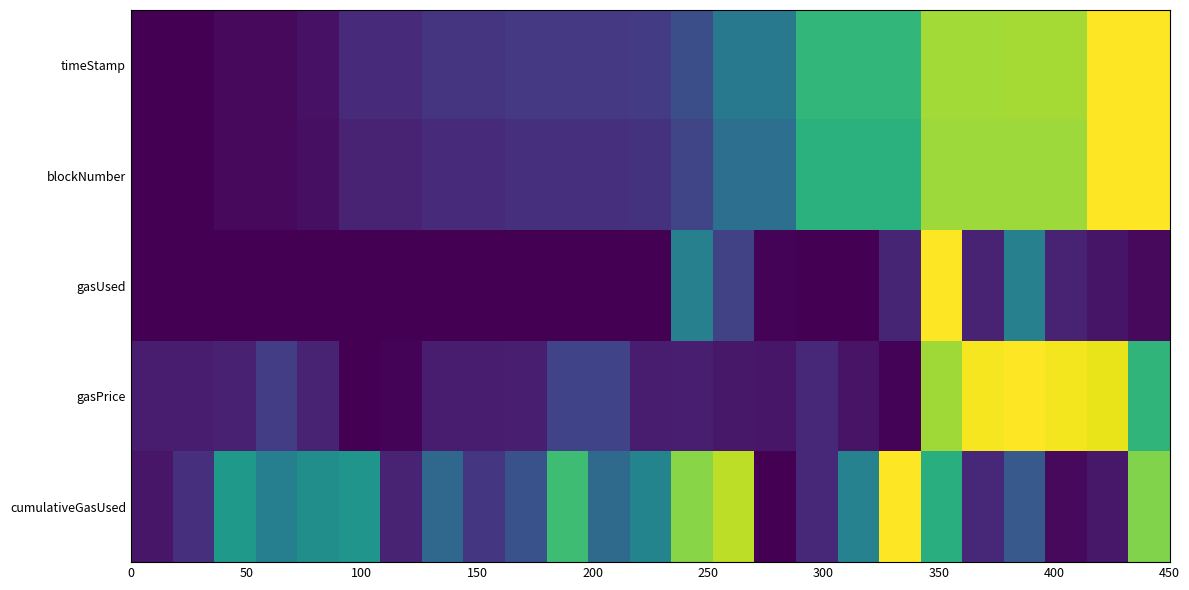

Reading left to right, list all the values displayed in this chart.

timeStamp: 0.0	0.0	0.0	0.0	0.0	0.1	0.1	0.1	0.1	0.2	0.2	0.2	0.2	0.2	0.4	0.4	0.7	0.7	0.7	0.9	0.9	0.9	0.9	1.0	1.0
blockNumber: 0.0	0.0	0.0	0.0	0.0	0.1	0.1	0.1	0.1	0.1	0.1	0.1	0.1	0.2	0.4	0.4	0.6	0.6	0.6	0.9	0.9	0.9	0.9	1.0	1.0
gasUsed: 0.0	0.0	0.0	0.0	0.0	0.0	0.0	0.0	0.0	0.0	0.0	0.0	0.0	0.4	0.2	0.0	0.0	0.0	0.1	1.0	0.1	0.4	0.1	0.1	0.0
gasPrice: 0.1	0.1	0.1	0.2	0.1	0.0	0.0	0.1	0.1	0.1	0.2	0.2	0.1	0.1	0.1	0.1	0.1	0.1	0.0	0.9	1.0	1.0	1.0	1.0	0.7
cumulativeGasUsed: 0.1	0.1	0.5	0.4	0.5	0.5	0.1	0.3	0.2	0.3	0.7	0.3	0.5	0.8	0.9	0.0	0.1	0.4	1.0	0.6	0.1	0.3	0.0	0.1	0.8